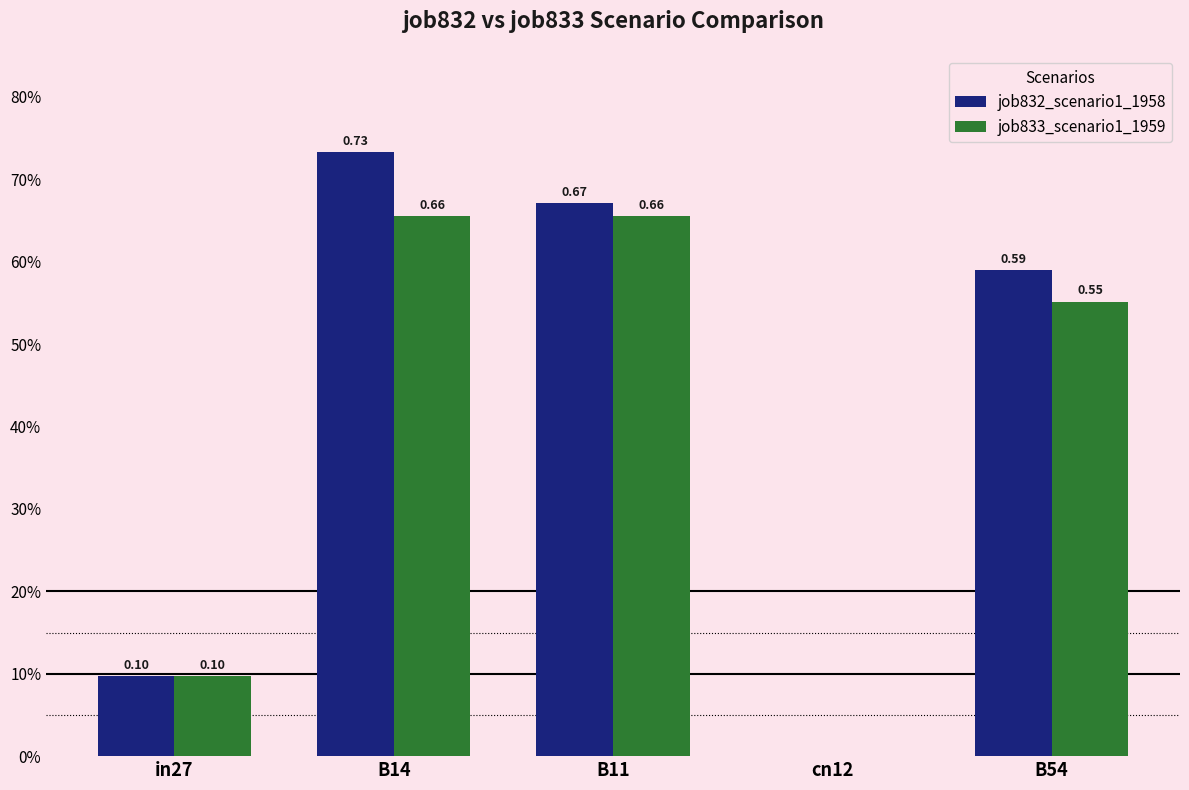

The value of job833_scenario1_1959 at cn12 is 0.4. True or false?

False